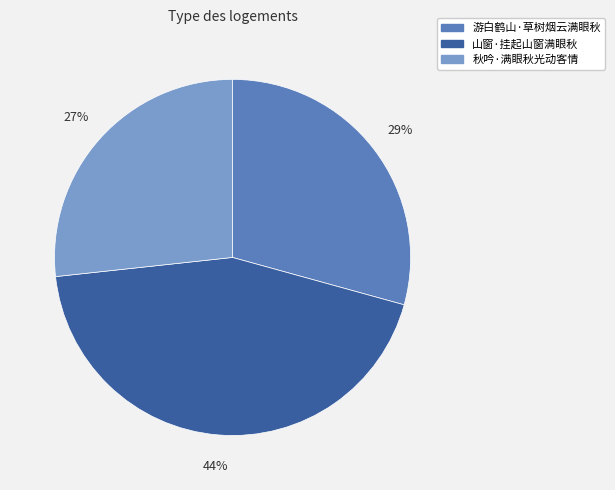

Is it true that 秋吟·满眼秋光动客情 is 15% of the pie?

False